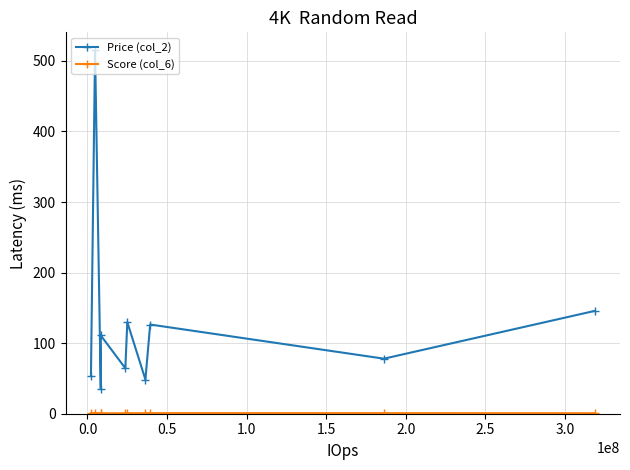

Which series has the largest range (max minus min)?

Price (col_2)